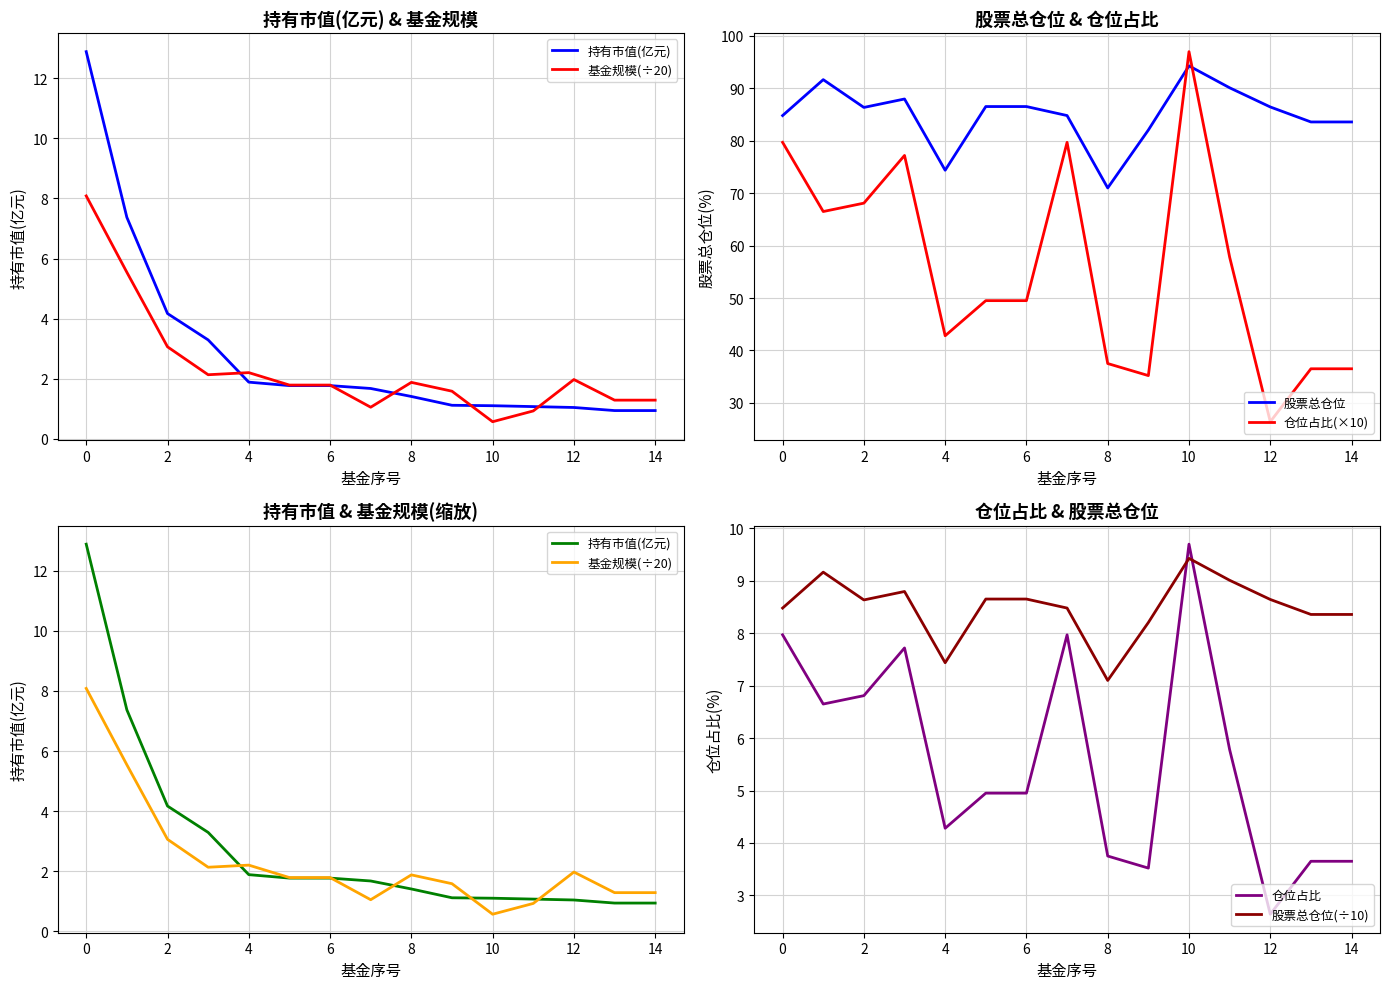

Does the chart have visible grid lines?

Yes